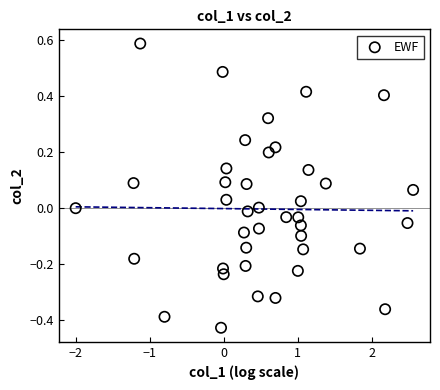

What is the range of Y values (max minus min)?

1.0